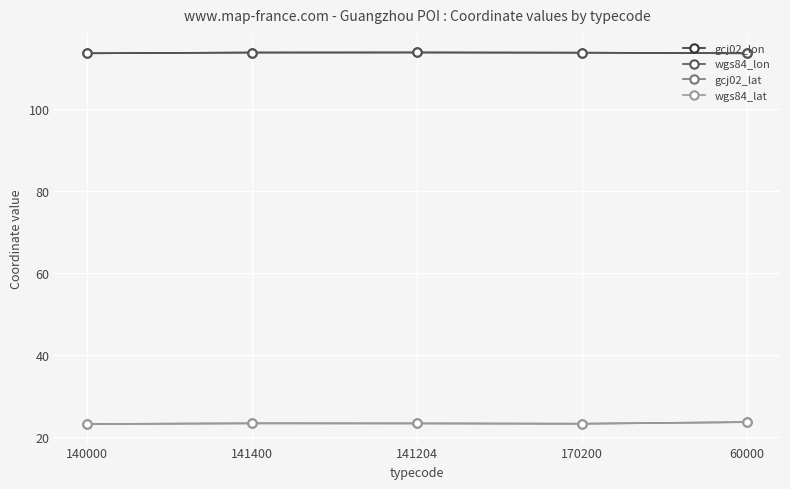

Is the value of wgs84_lat at 141204 greater than the value of wgs84_lon at 60000?

No